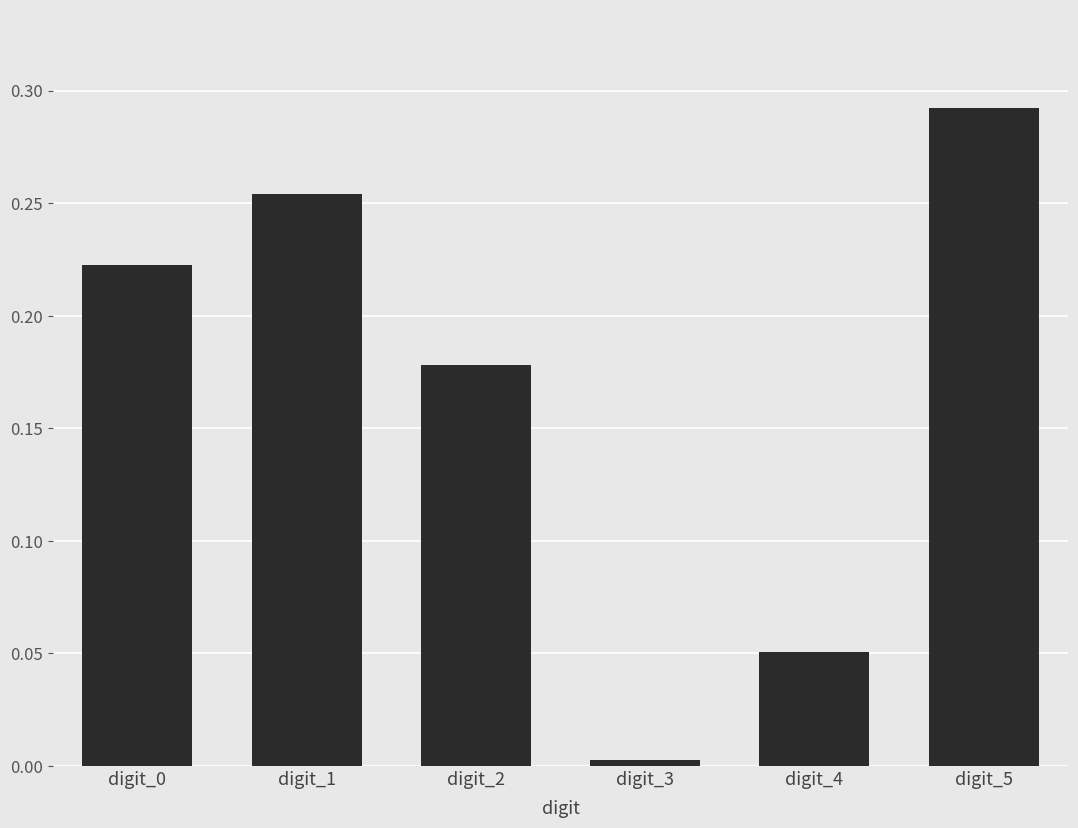

What is the change in value from digit_1 to digit_3?

-0.3